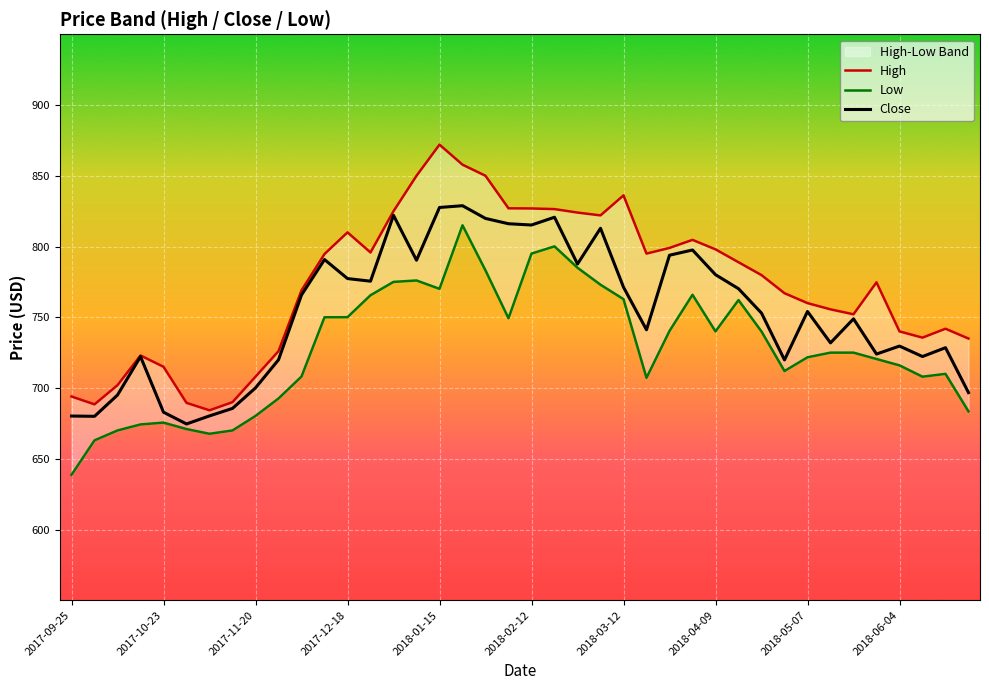

True or false: Close and Low intersect in this chart.

False